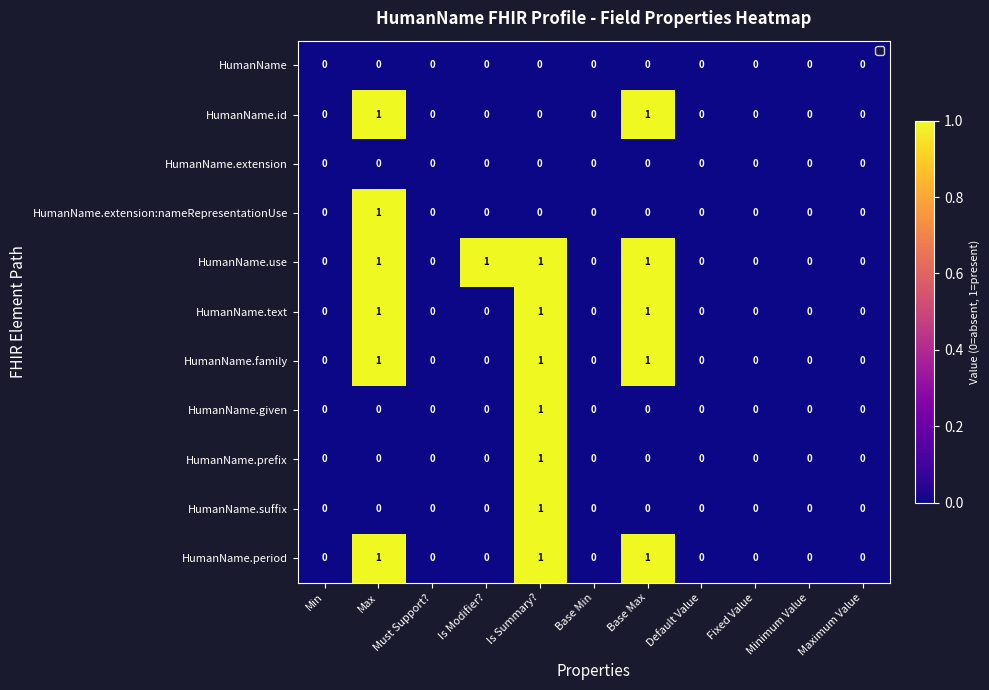

True or false: HumanName.period has a value of 0 at Is Summary?.

False